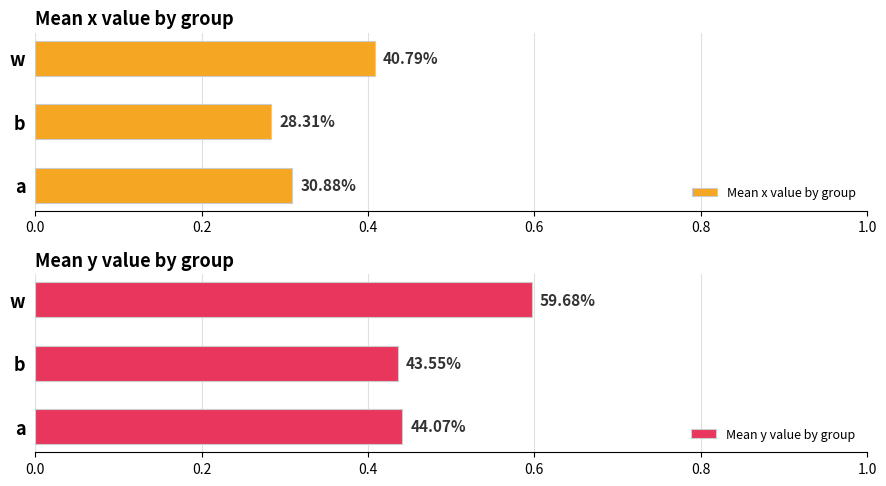

What is the sum of all Mean x value by group values?

1.0